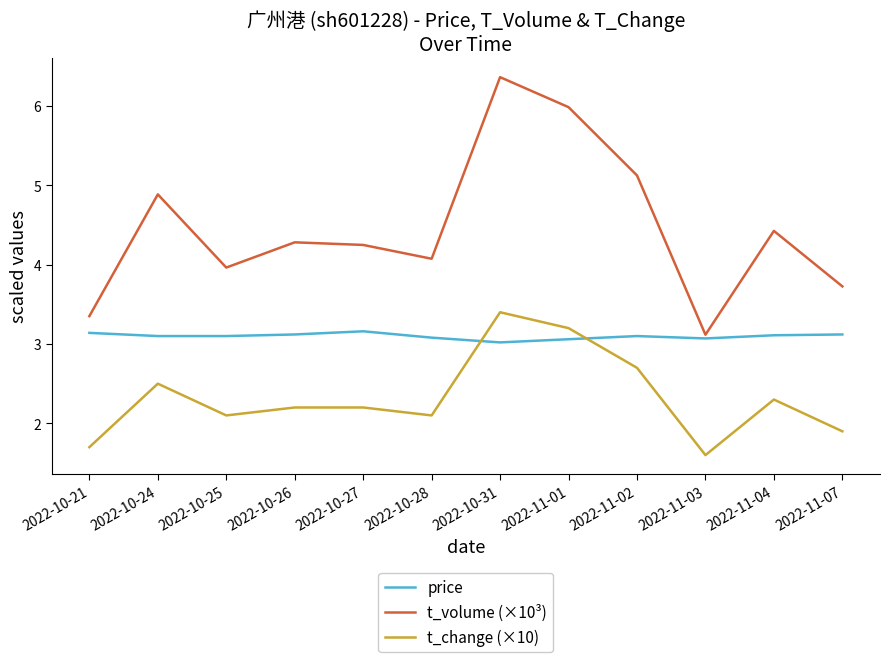

Between which two adjacent categories do t_change (×10) and price first intersect?

2022-10-28 and 2022-10-31